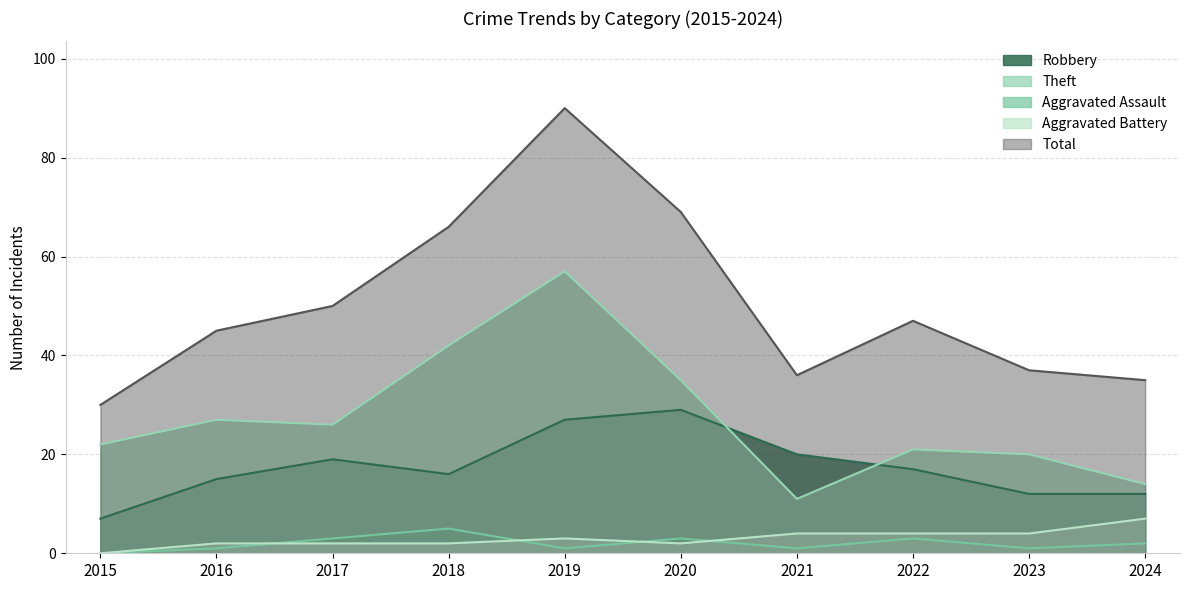

How many lines are shown in the chart?

5